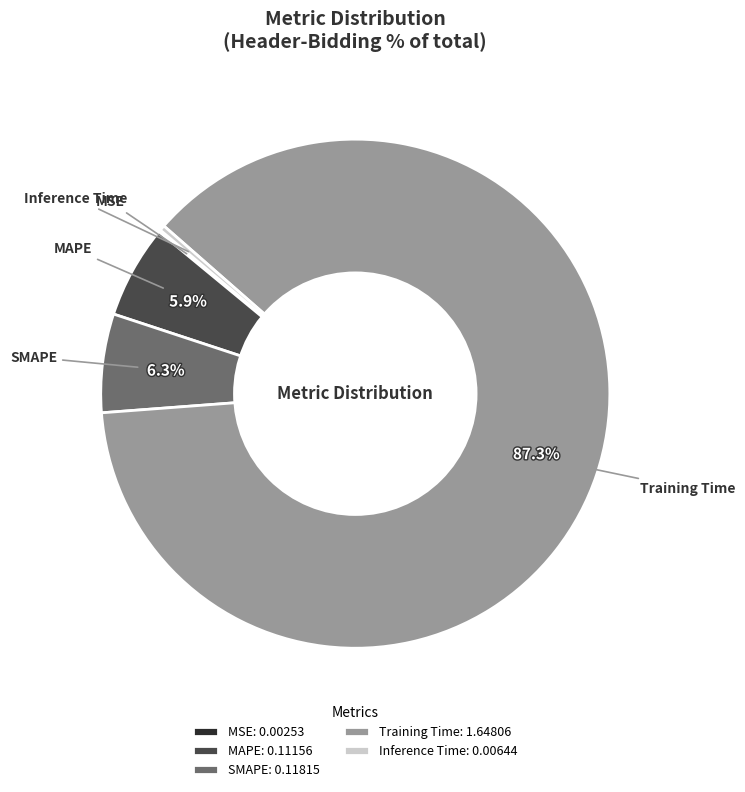

Do Inference Time: 0.00644 and Training Time: 1.64806 together represent more than half of the pie?

Yes